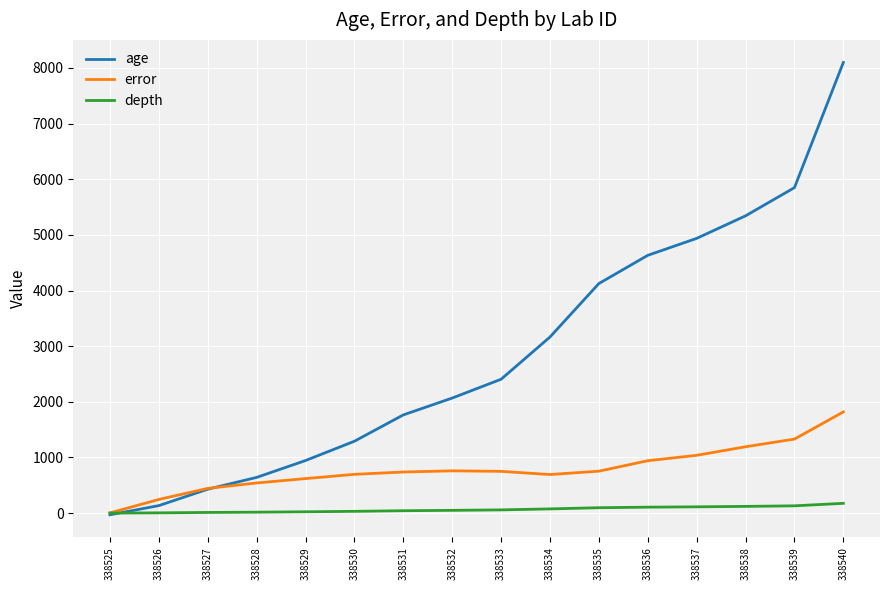

Does the chart display data point markers on the line(s)?

No